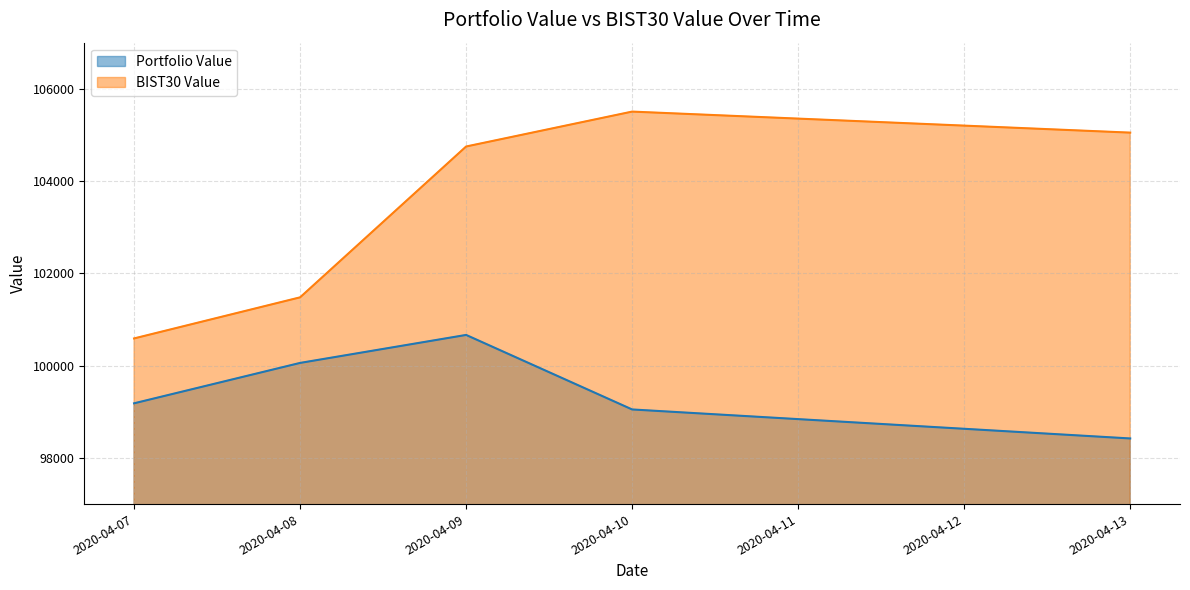

Where is the first local maximum for Portfolio Value?

2020-04-09